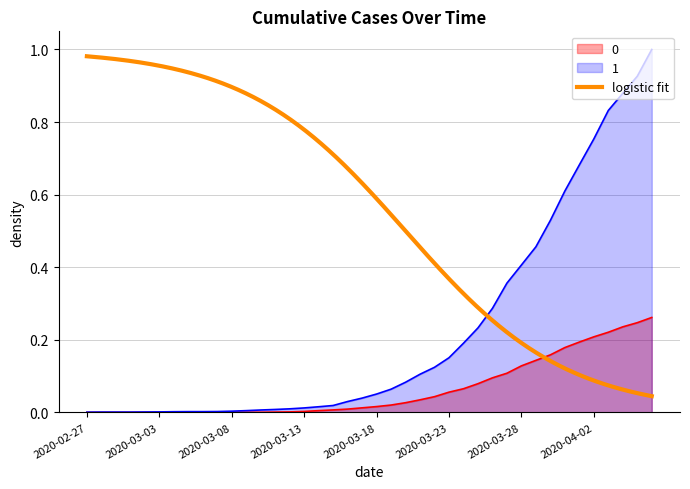

At how many categories does at least one series exceed 0?

40